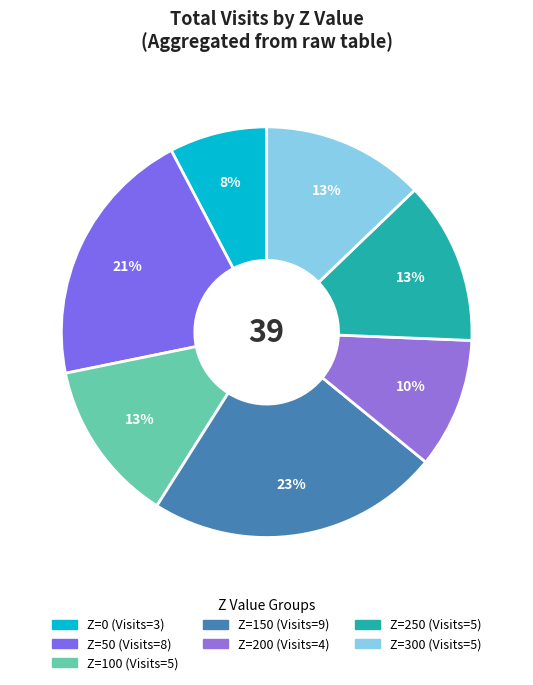

To the nearest percent, what is the average slice percentage?

14%